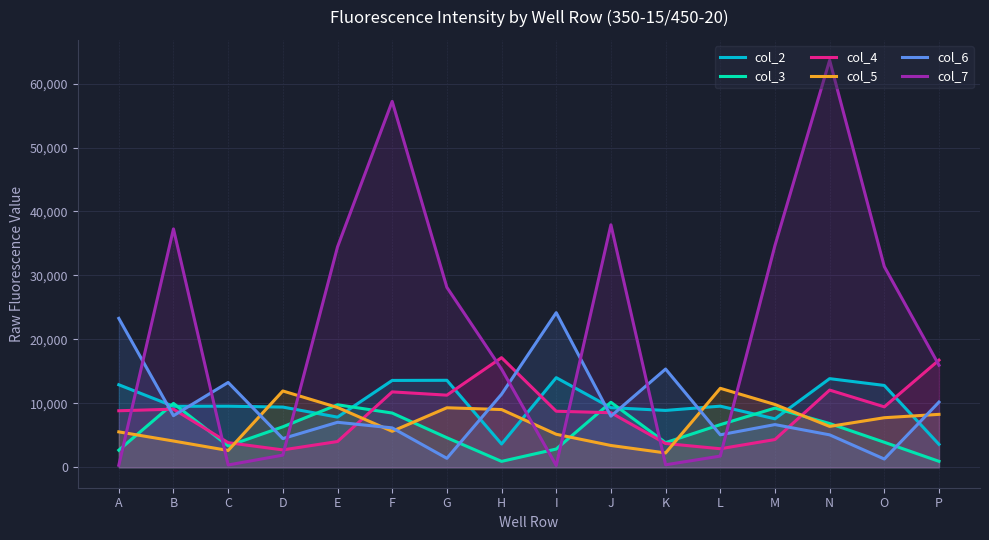

What are all the series names shown in the legend?

col_2, col_3, col_4, col_5, col_6, col_7